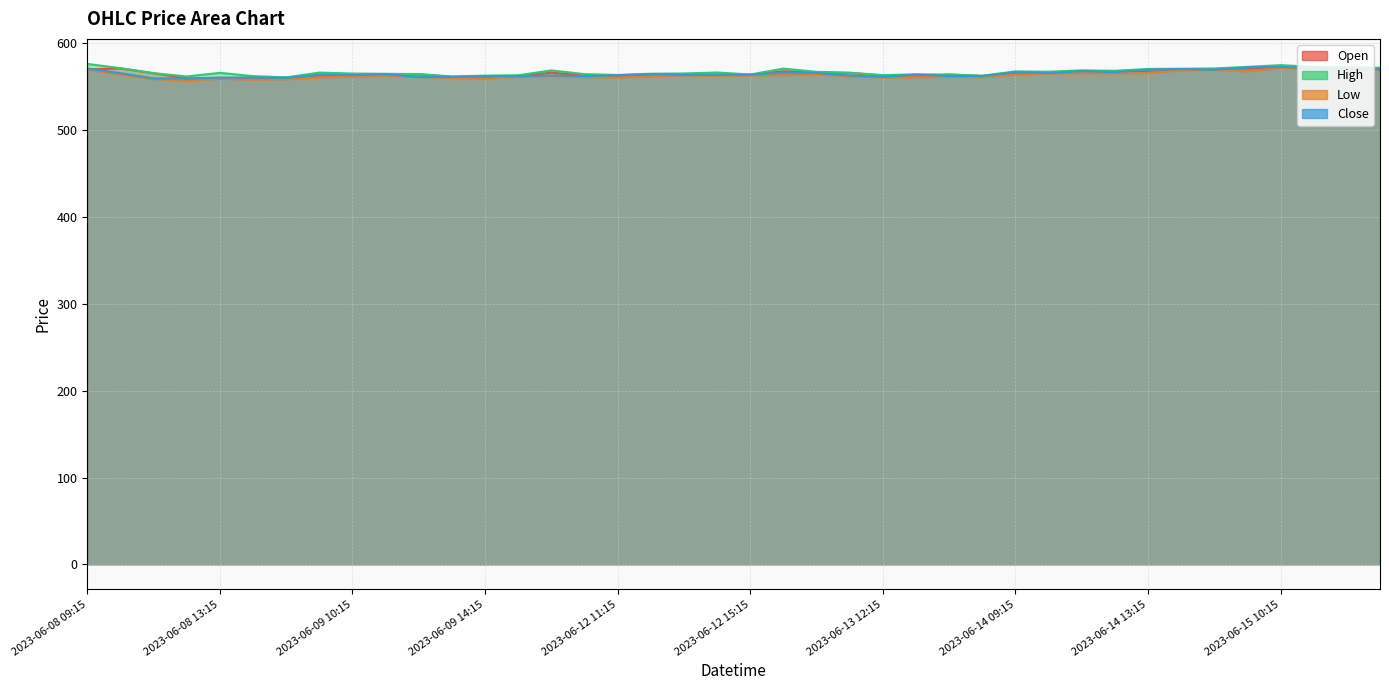

True or false: Low and Close cross at least once.

False